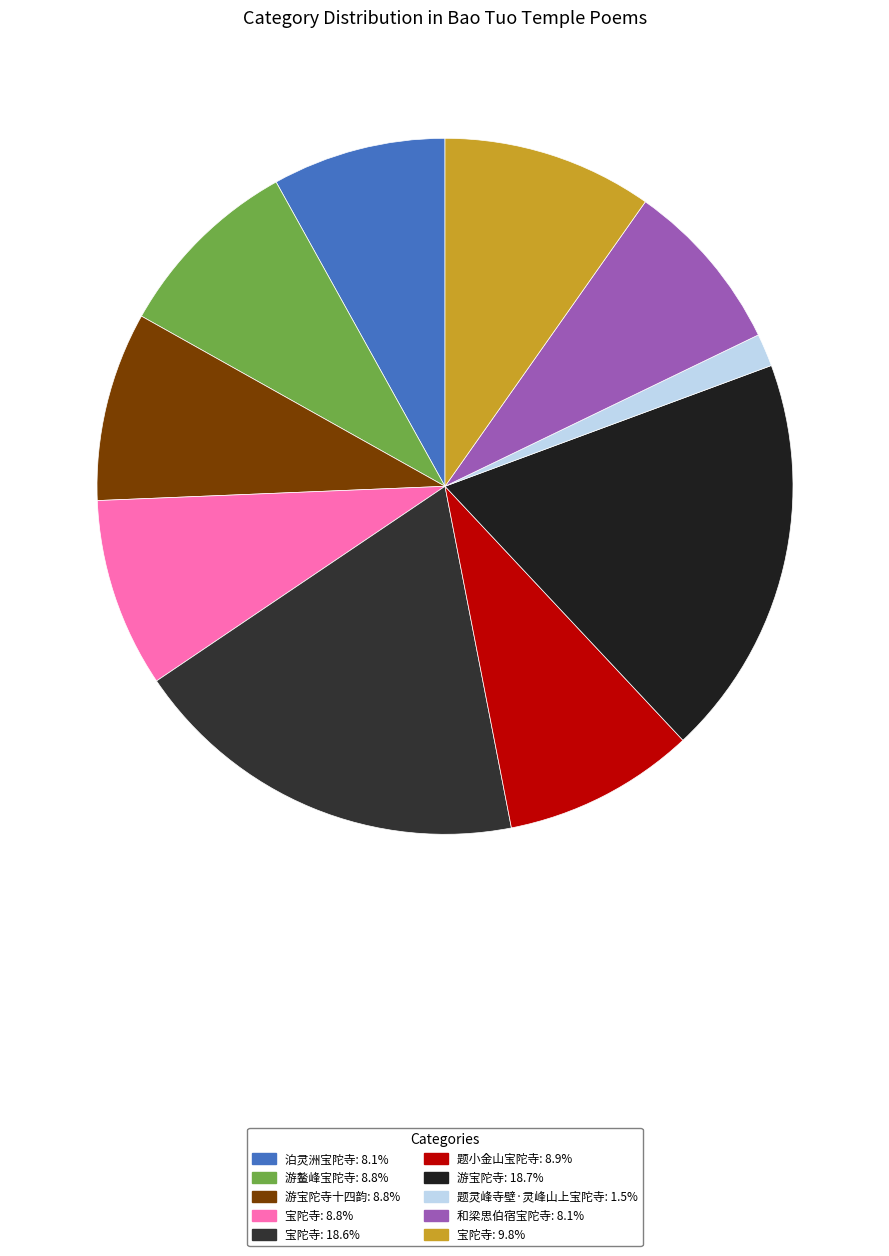

To the nearest percent, what is the average slice percentage?

10%